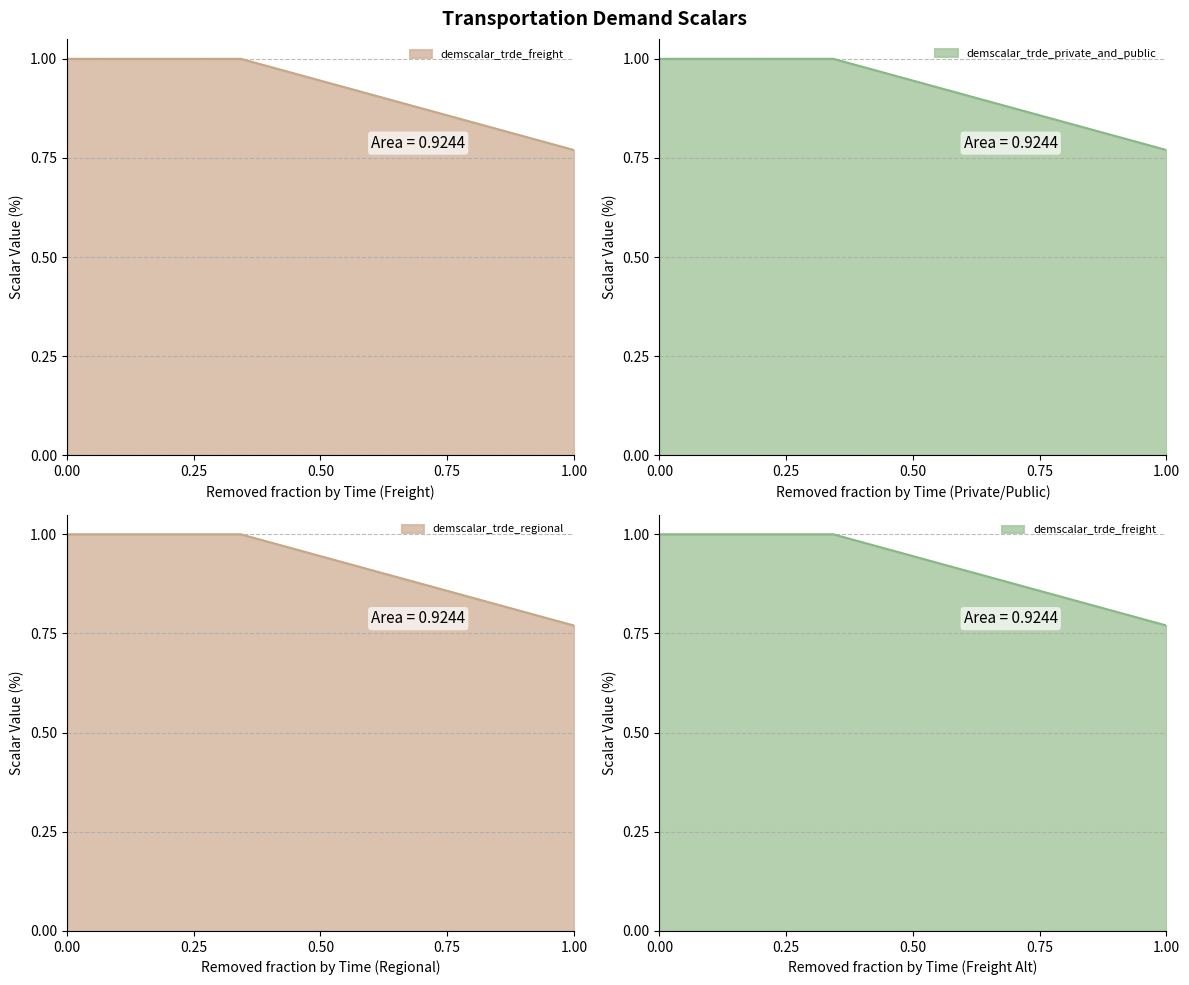

What are all the series names shown in the legend?

demscalar_trde_freight, demscalar_trde_private_and_public, demscalar_trde_regional